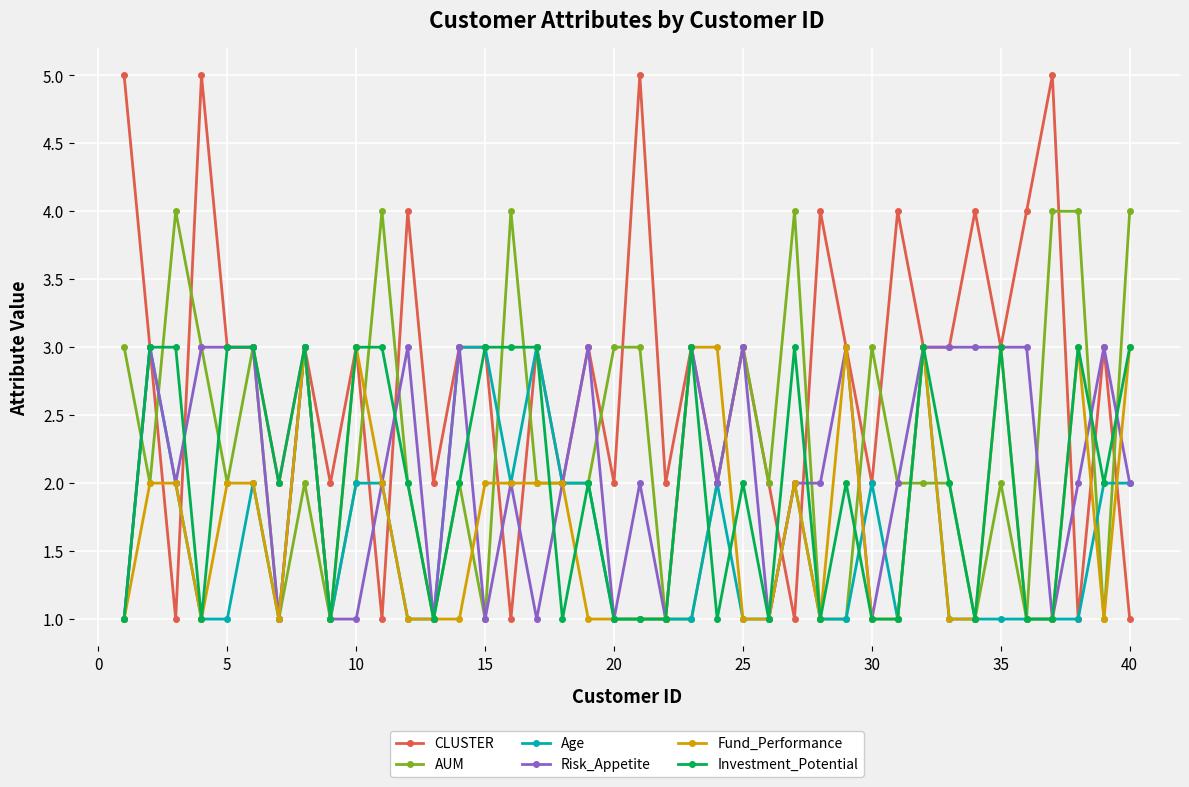

Which series has the widest spread of values?

CLUSTER